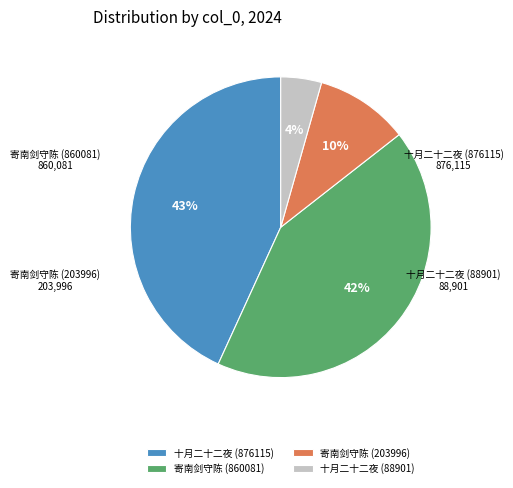

To the nearest percent, what portion does 寄南剑守陈 (860081) represent?

42%